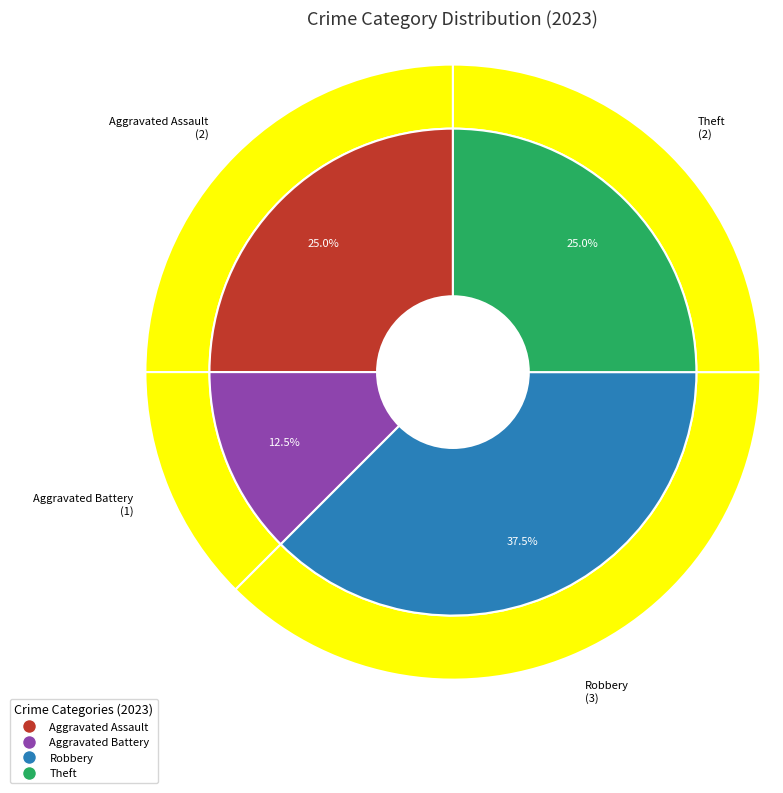

Is it true that Robbery is 38% of the pie?

True